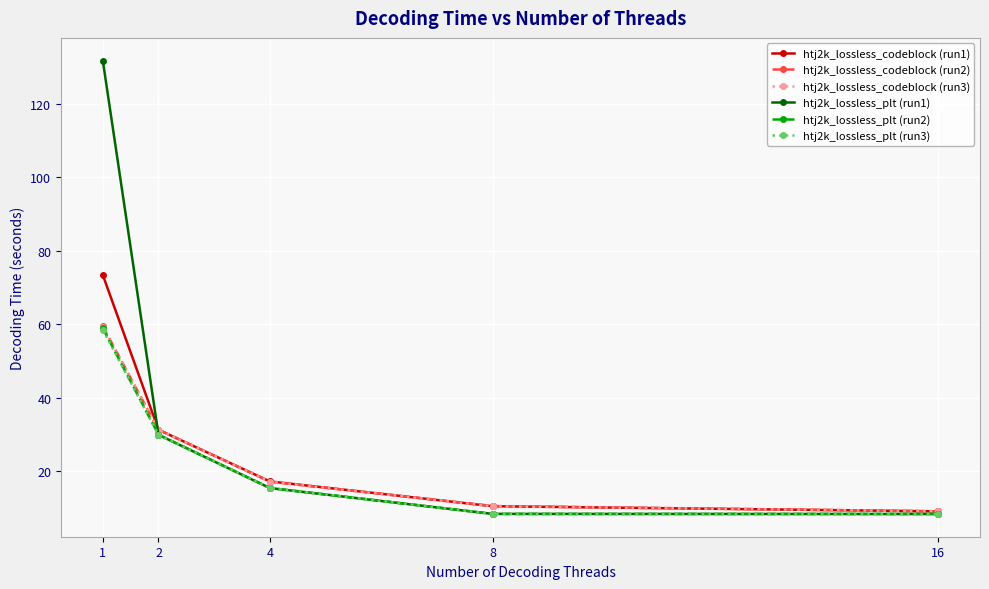

What is the difference between the htj2k_lossless_codeblock (run3) values at 4 and 8?

6.7